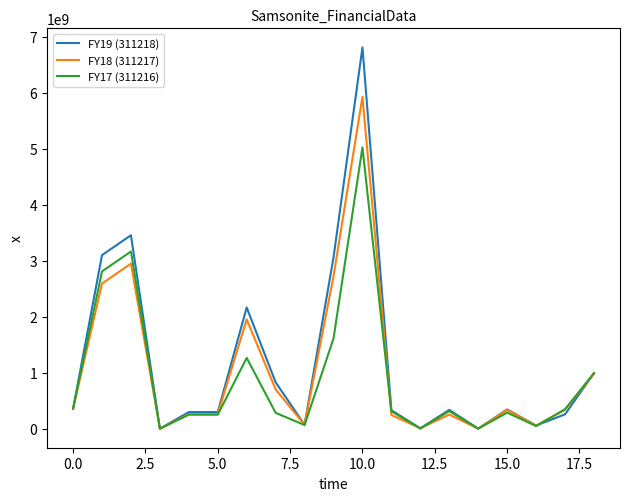

What is the greatest value displayed?

6809127773